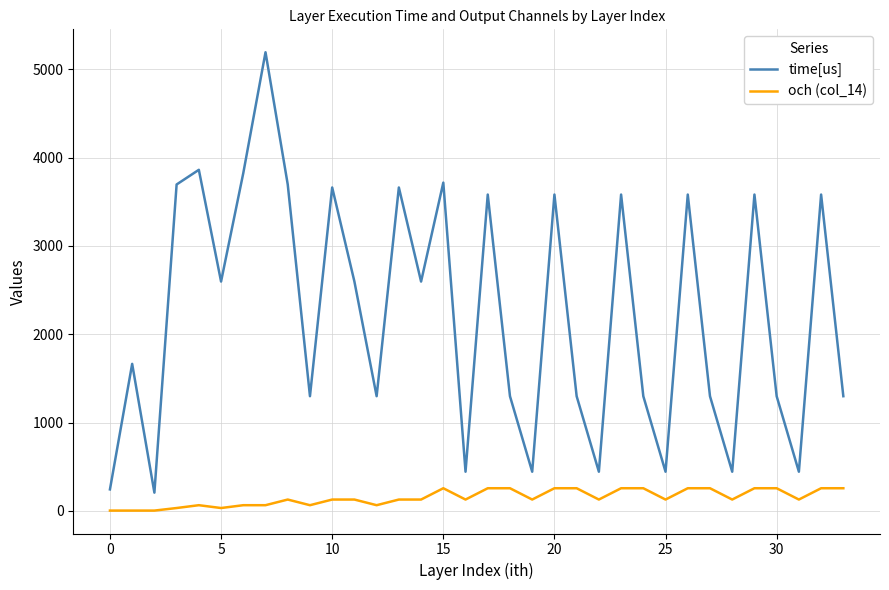

What is the difference between the maximum and minimum values in the time[us] series?

4986